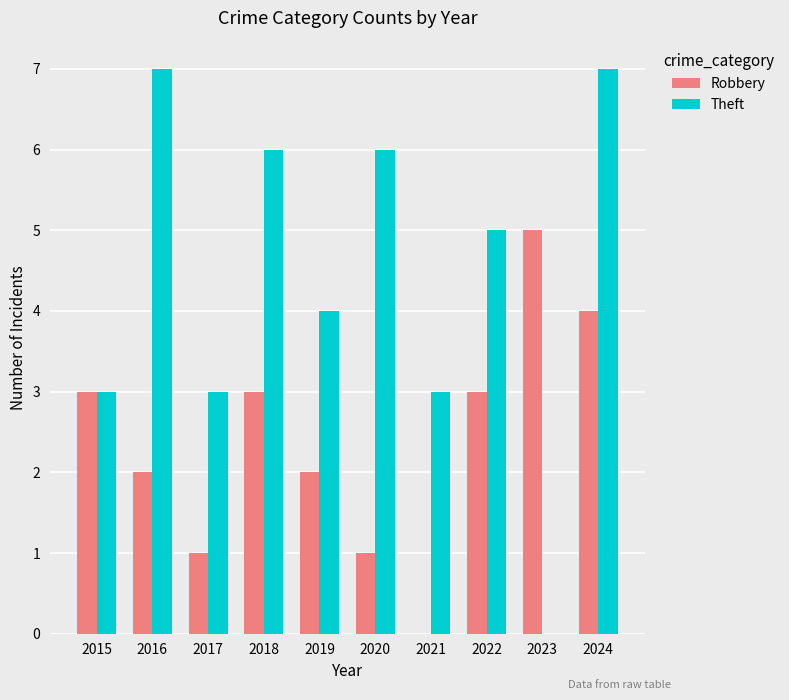

How many categories are shown in the chart?

10